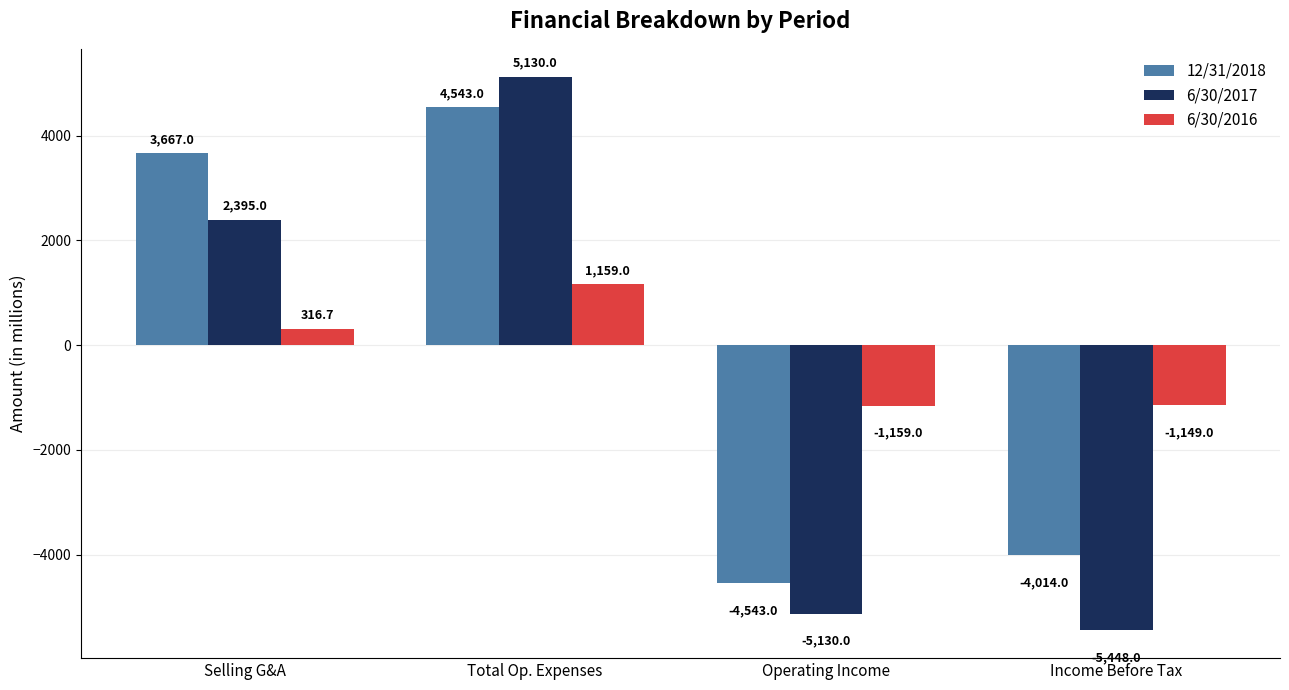

Which category has the highest value across all series?

Total Op. Expenses